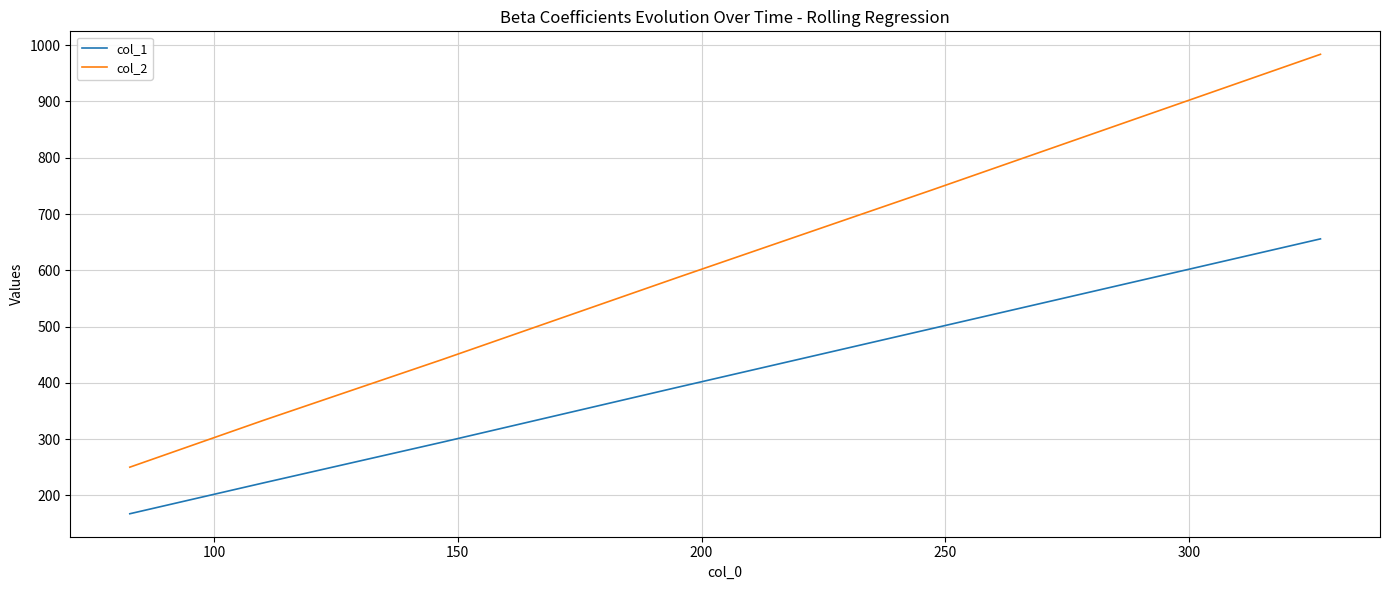

List the series in order of their overall mean, highest first.

col_2, col_1